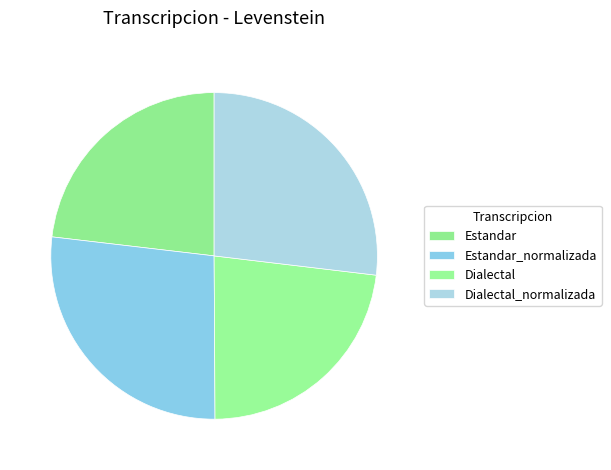

How many slices are in this pie chart?

4